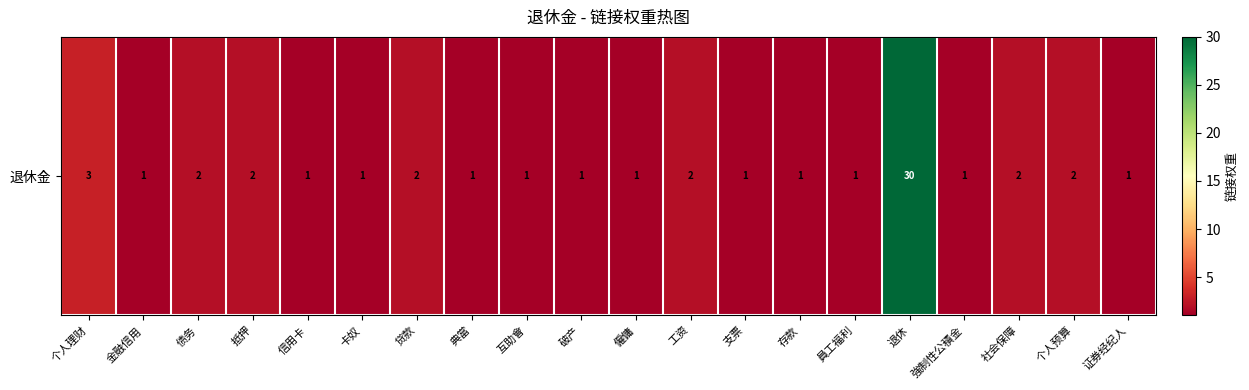

What is the minimum value shown in the chart?

1